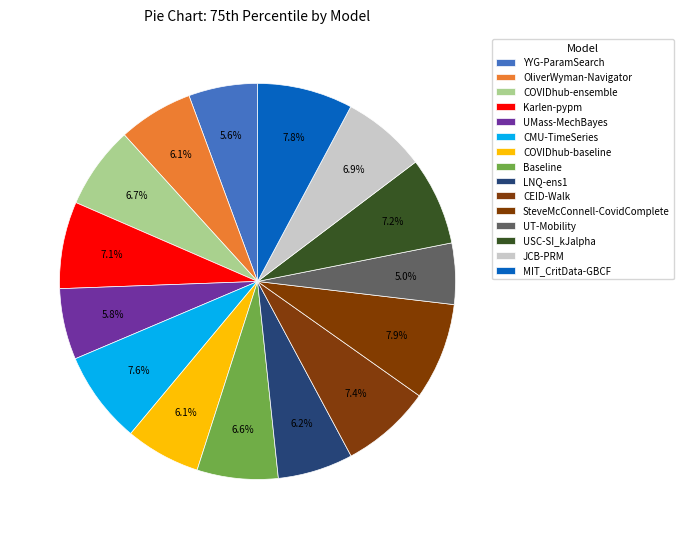

How many slices are in this pie chart?

15